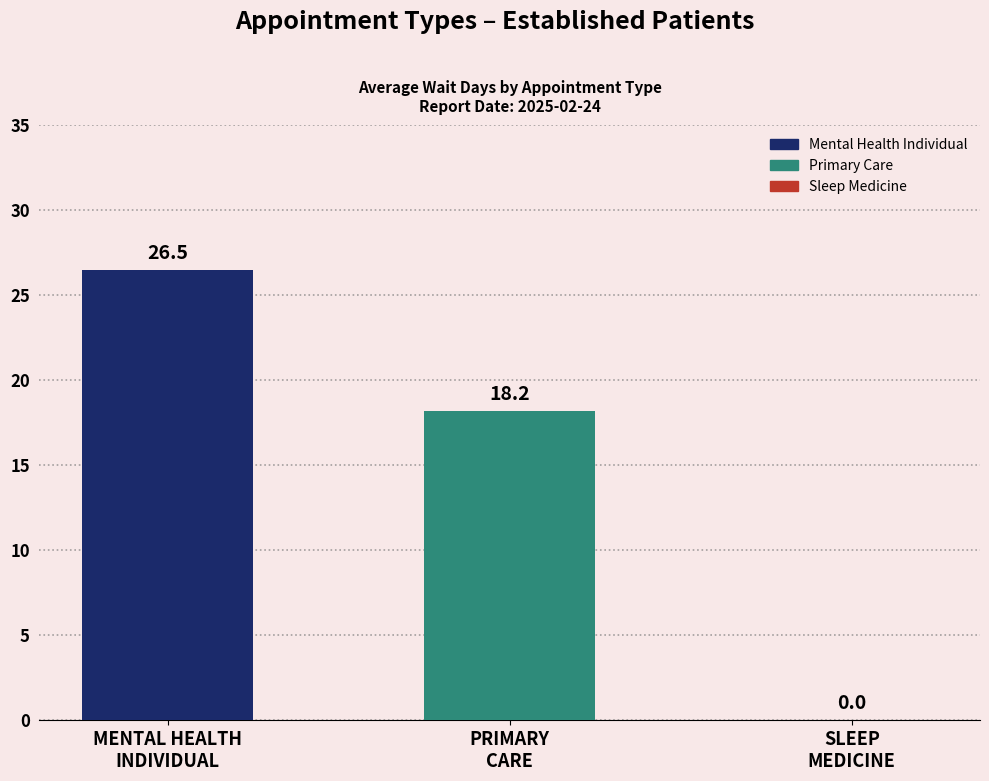

Are the bars horizontal?

No